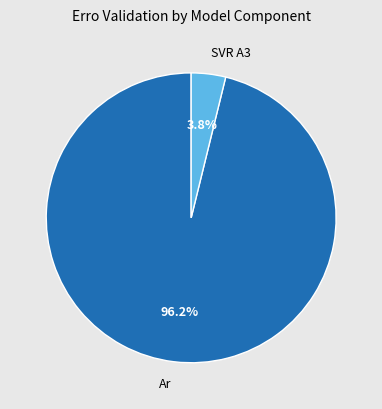

Is there a majority slice in this chart?

Yes